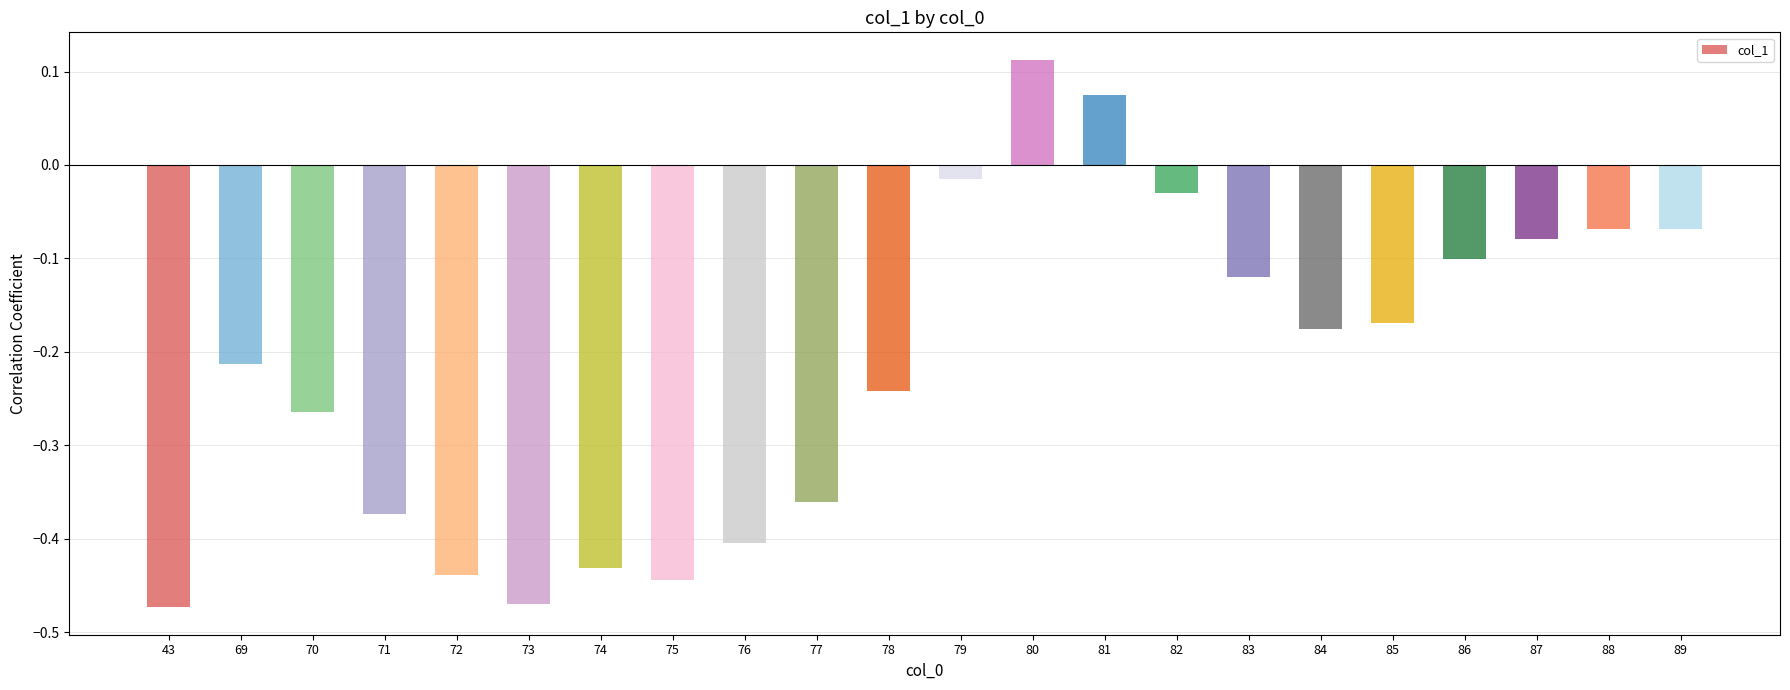

Does the chart contain any negative values?

Yes